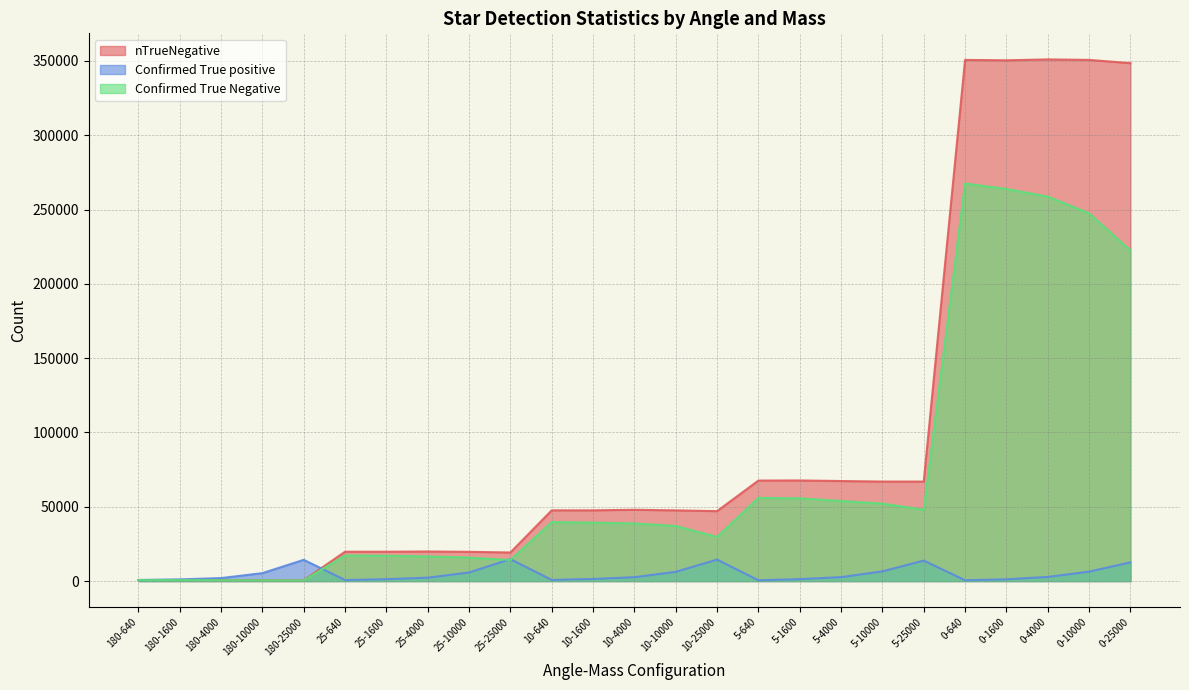

What is the difference between the second highest and second lowest values in the nTrueNegative series?

350017